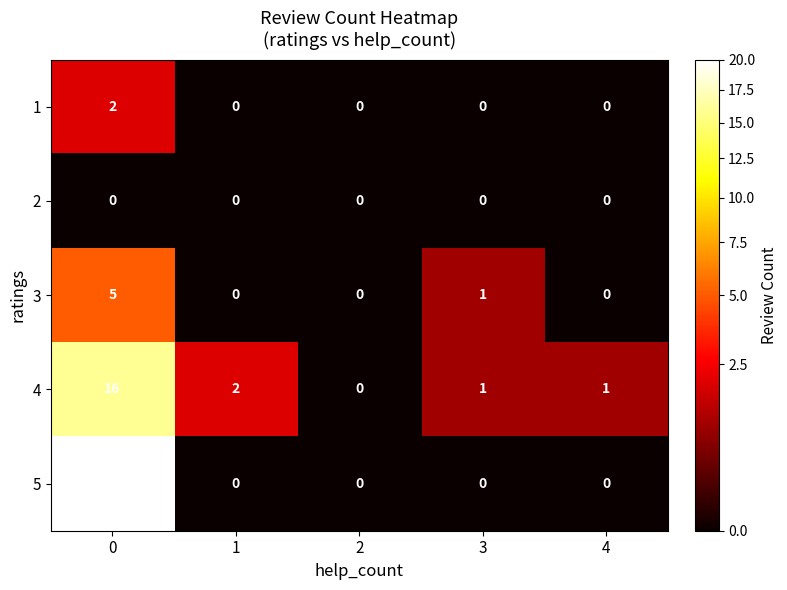

Rank the series by their maximum value, from lowest to highest.

2, 1, 3, 4, 5